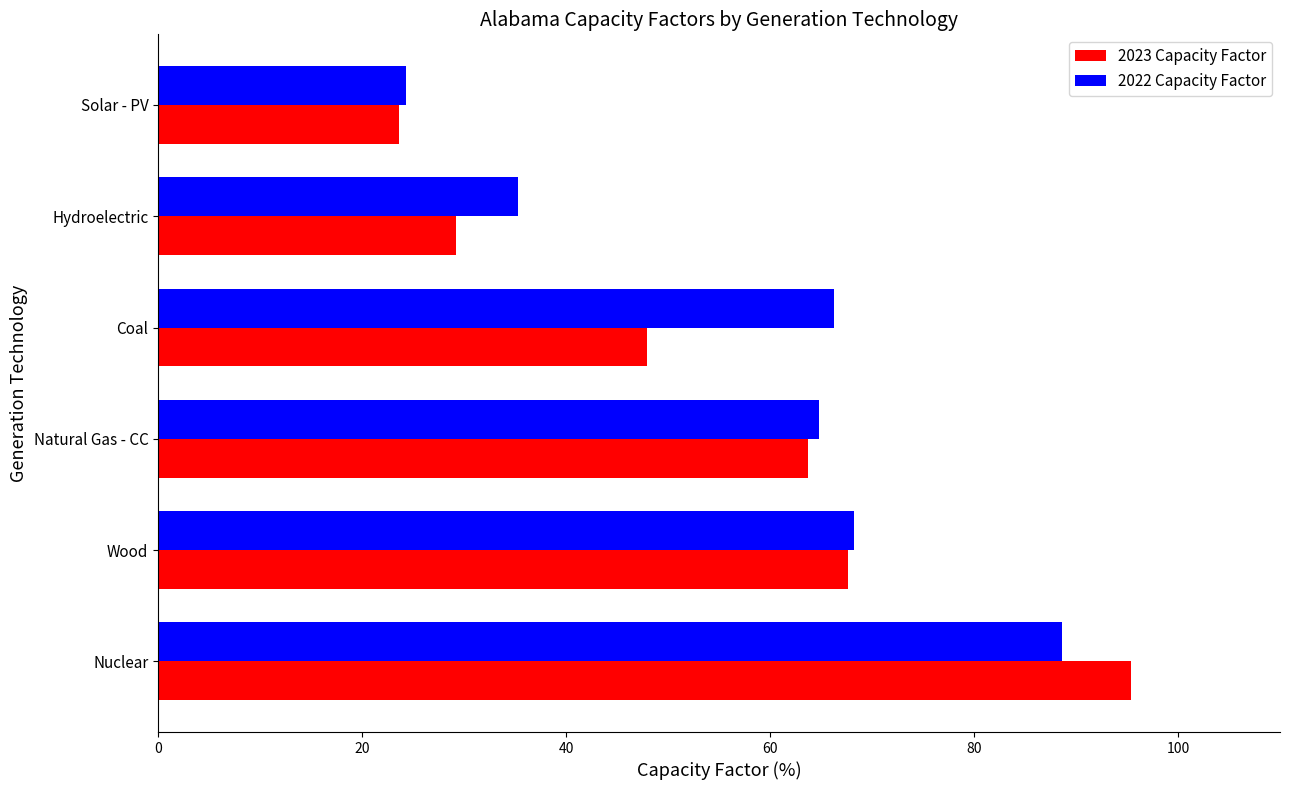

Which series has the widest spread of values?

2023 Capacity Factor